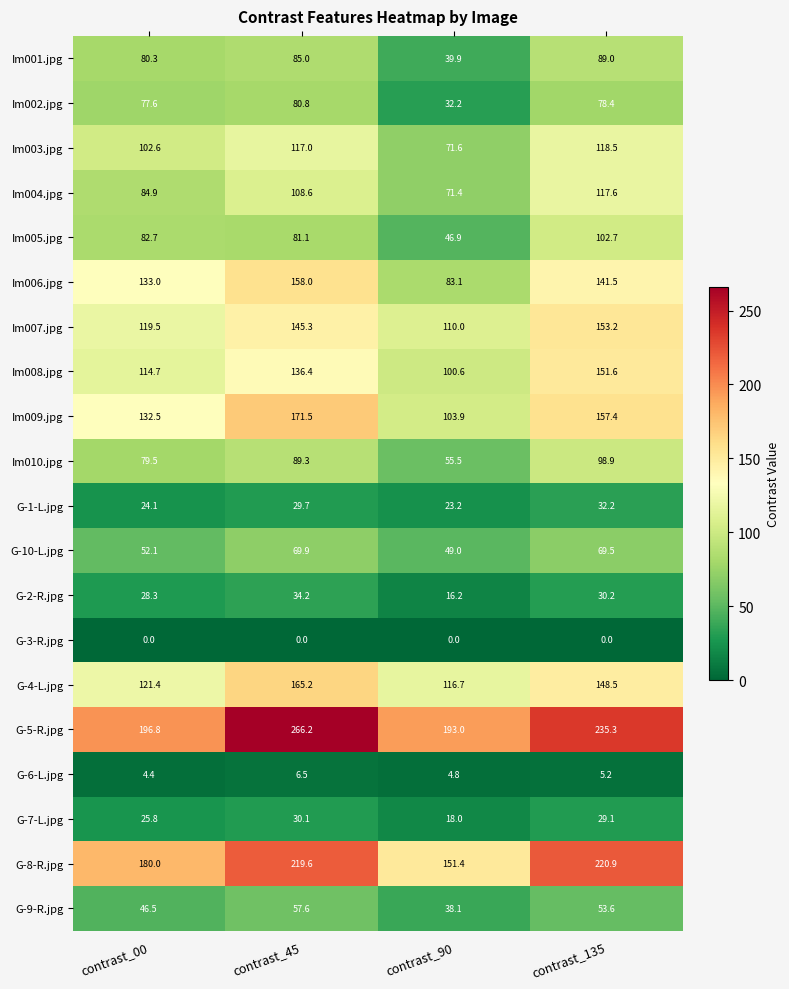

Rank the series by their maximum value, from lowest to highest.

G-3-R.jpg, G-6-L.jpg, G-7-L.jpg, G-1-L.jpg, G-2-R.jpg, G-9-R.jpg, G-10-L.jpg, Im002.jpg, Im001.jpg, Im010.jpg, Im005.jpg, Im004.jpg, Im003.jpg, Im008.jpg, Im007.jpg, Im006.jpg, G-4-L.jpg, Im009.jpg, G-8-R.jpg, G-5-R.jpg